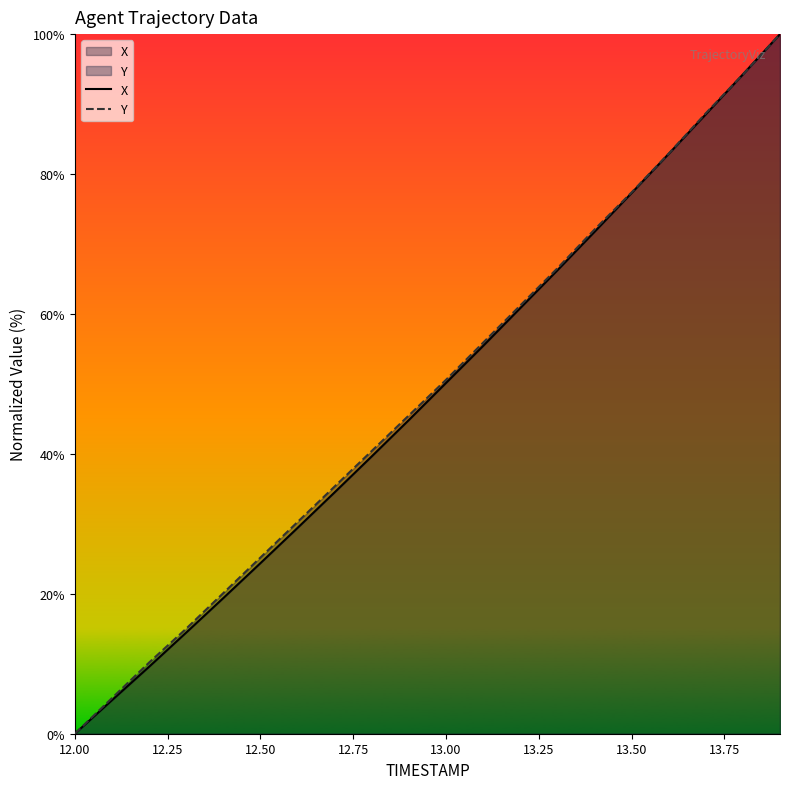

What is the maximum value for X?

100.0